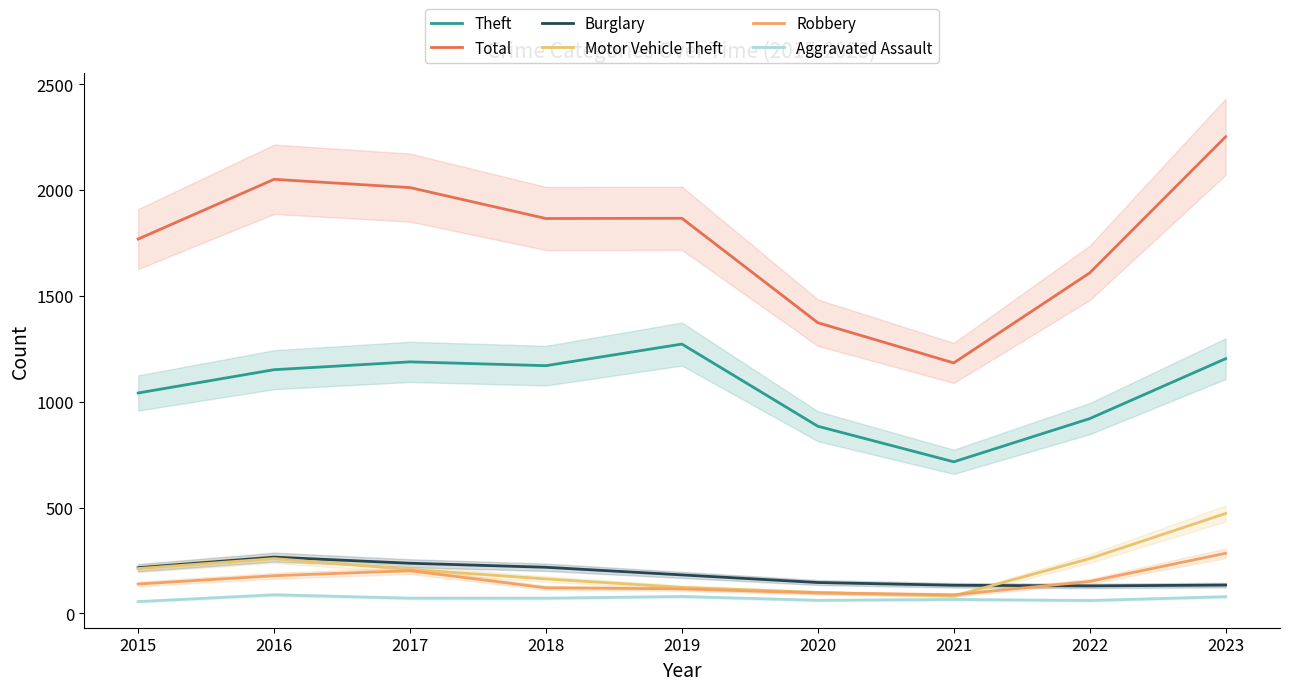

What is the maximum value shown in the chart?

2251